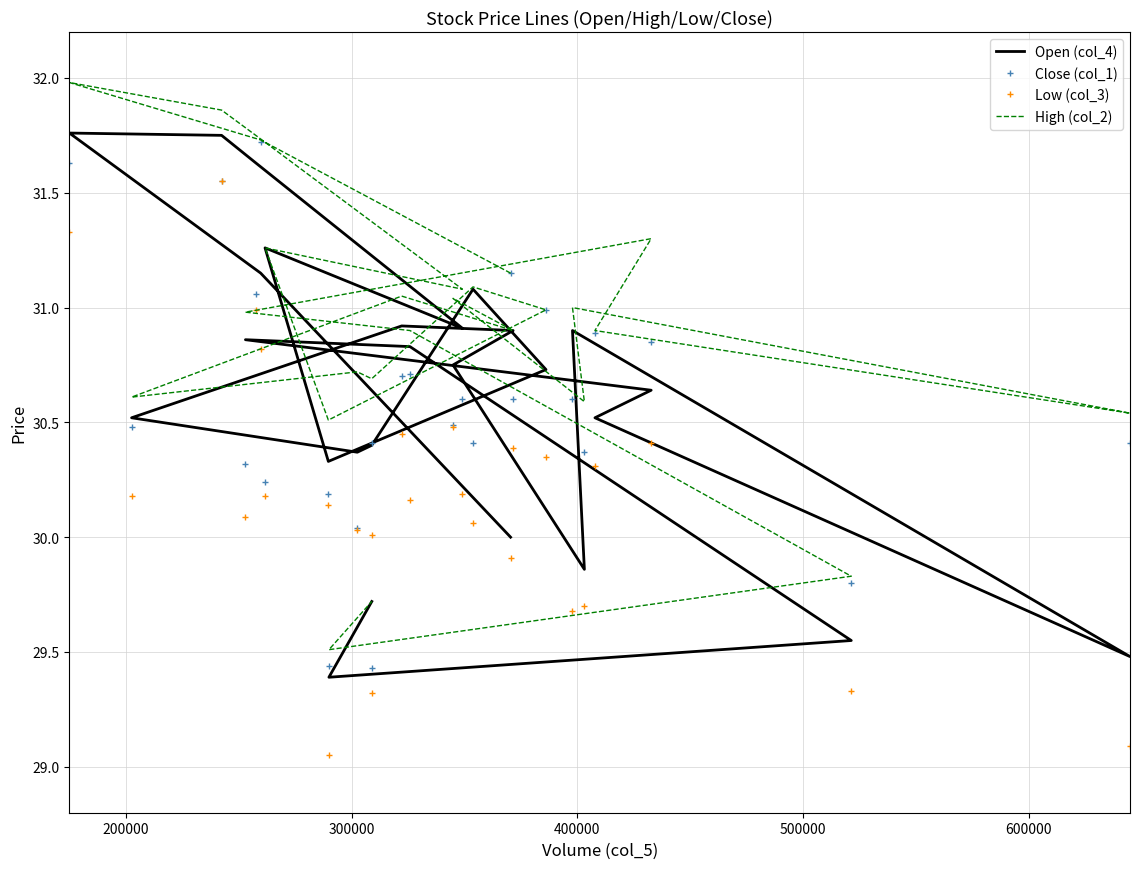

True or false: Low (col_3) and Close (col_1) intersect in this chart.

False